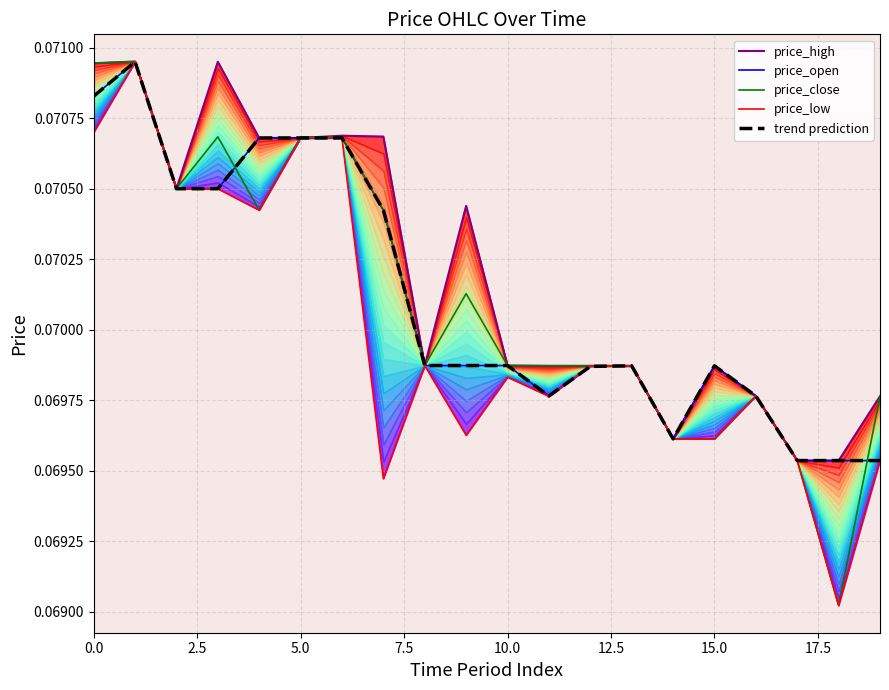

True or false: the data shows 0.1 at 0.0.

True